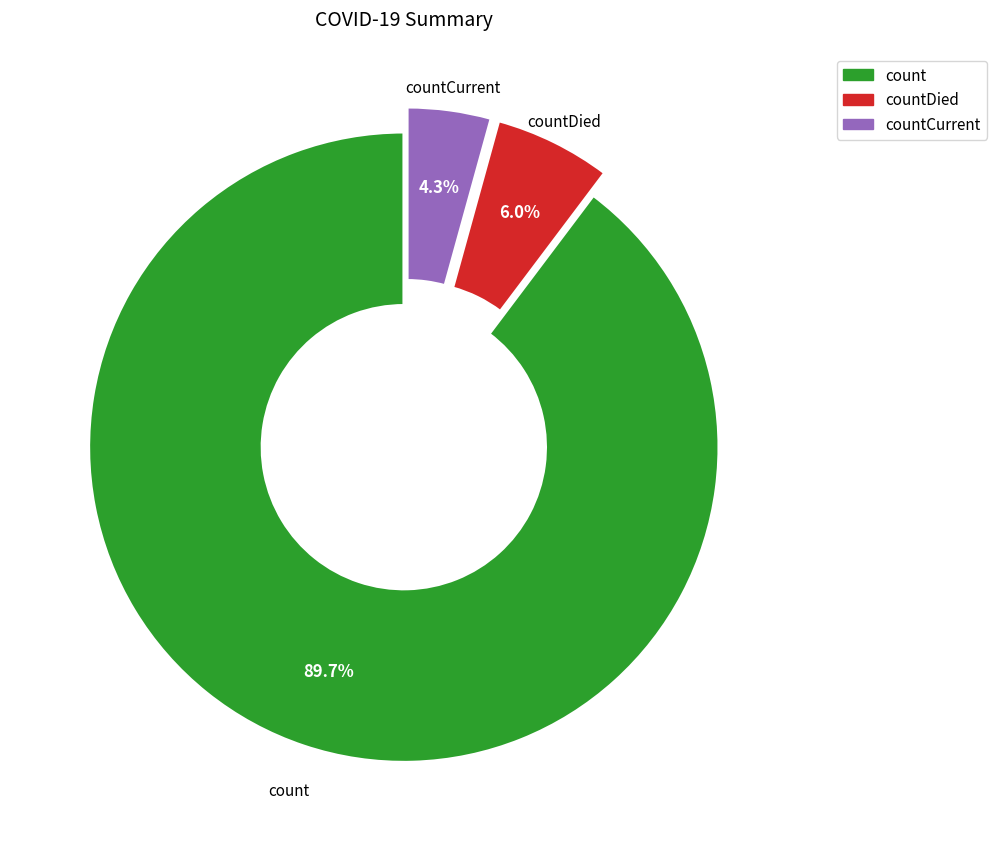

How many slices are in this pie chart?

3